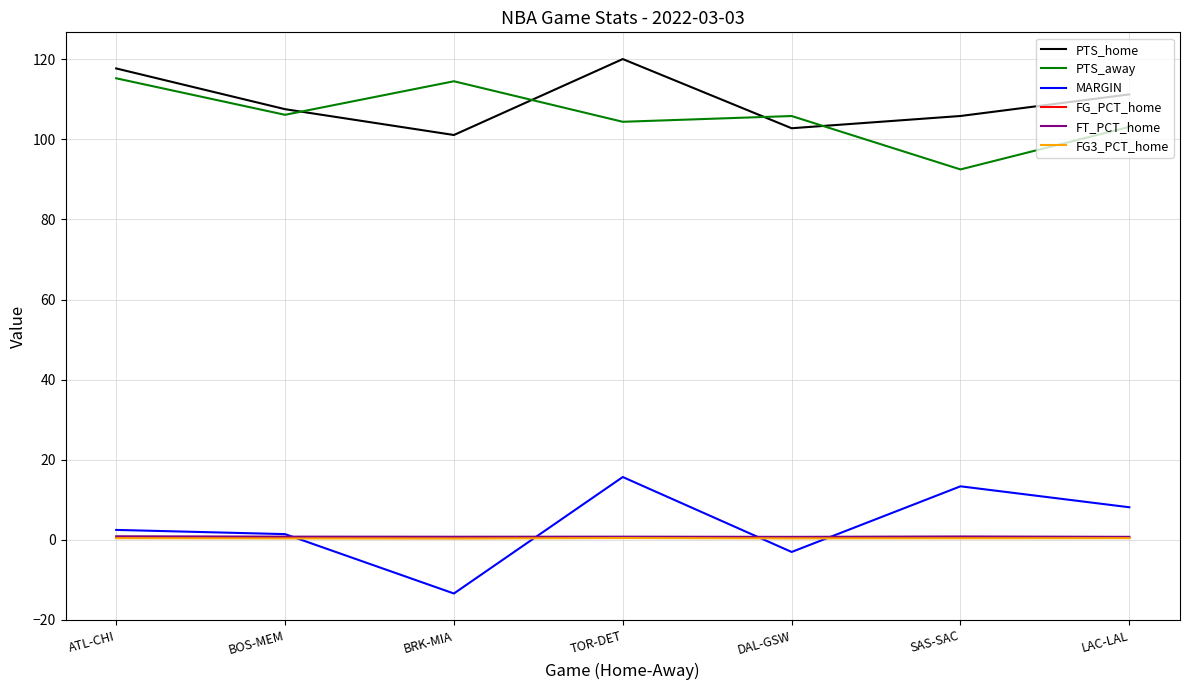

Which series has the largest range (max minus min)?

MARGIN